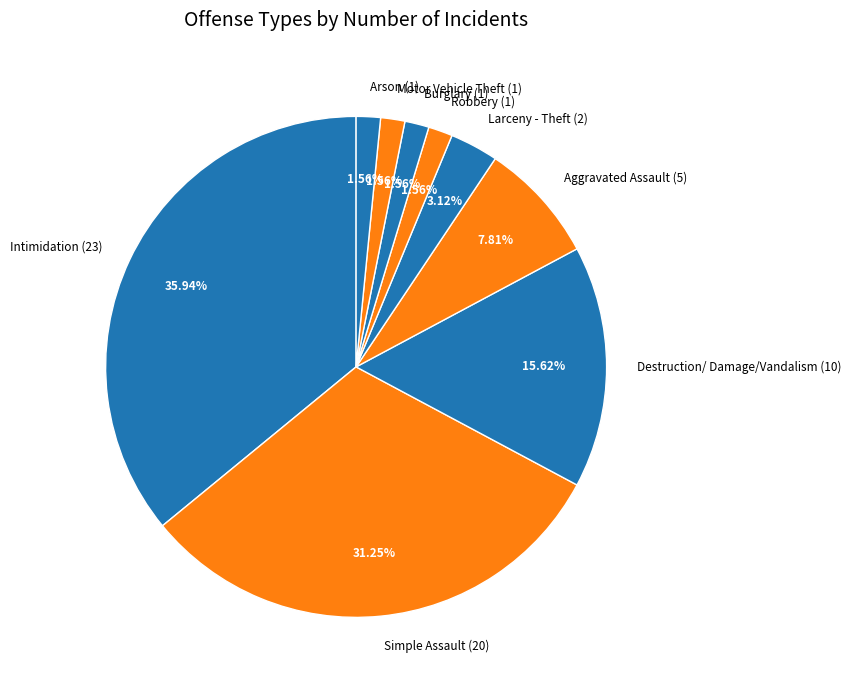

How many segments does this pie chart have?

9